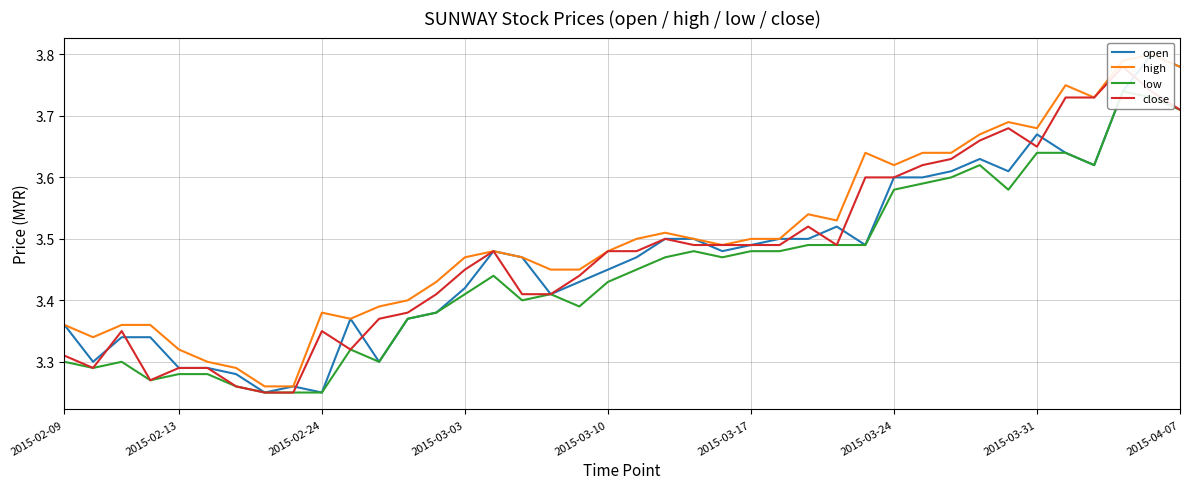

True or false: low and open cross at least once.

False